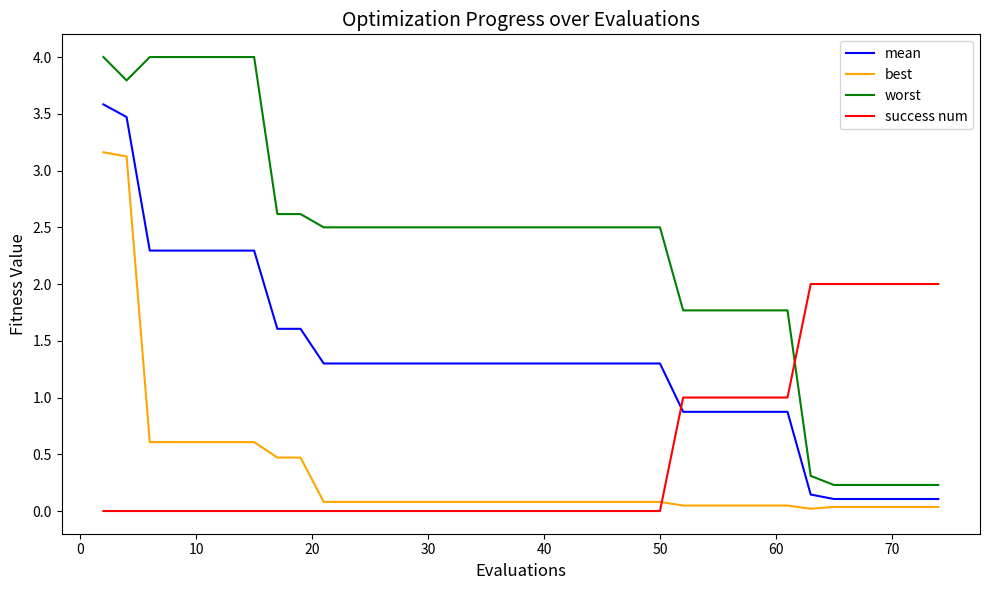

How many categories are shown in the chart?

40